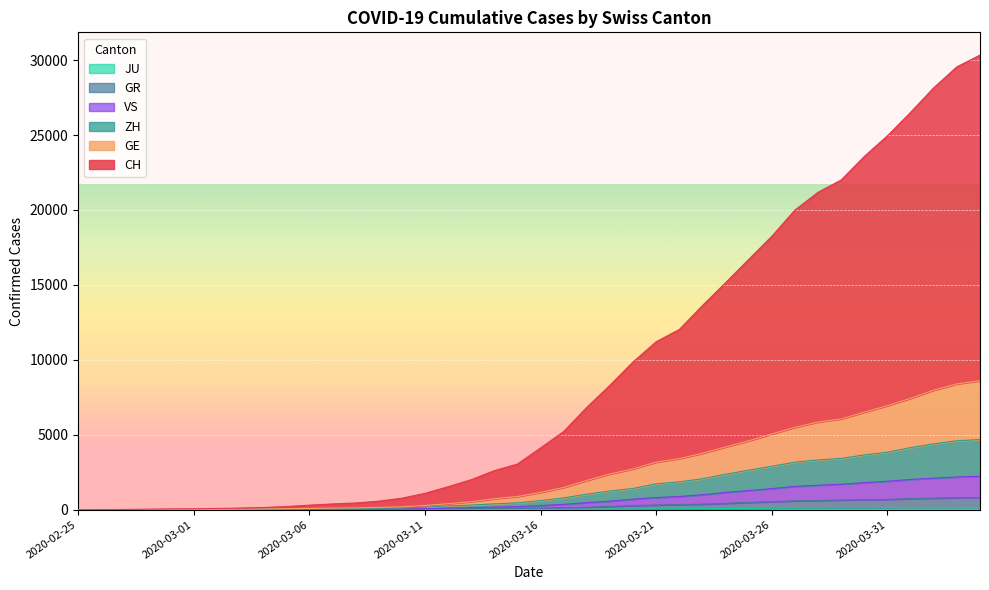

How many series are shown in this chart?

6